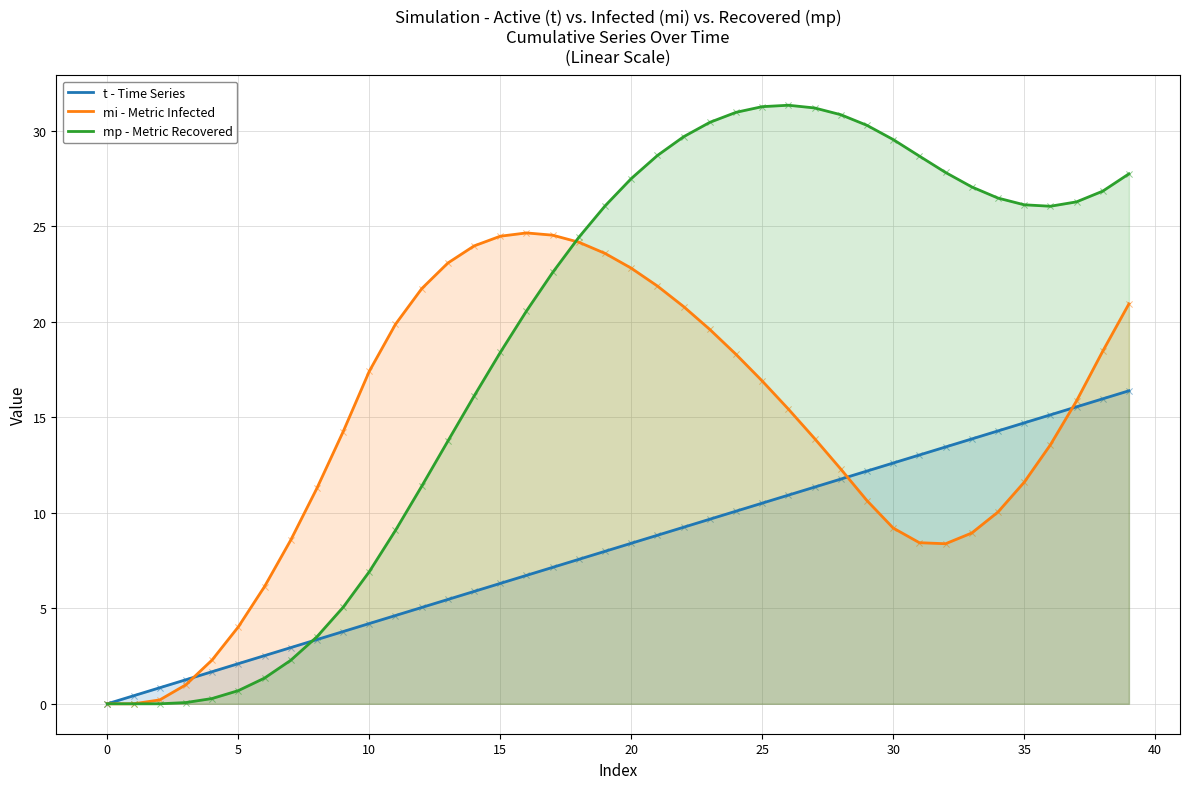

Which series reaches the maximum Y coordinate?

mp - Metric Recovered